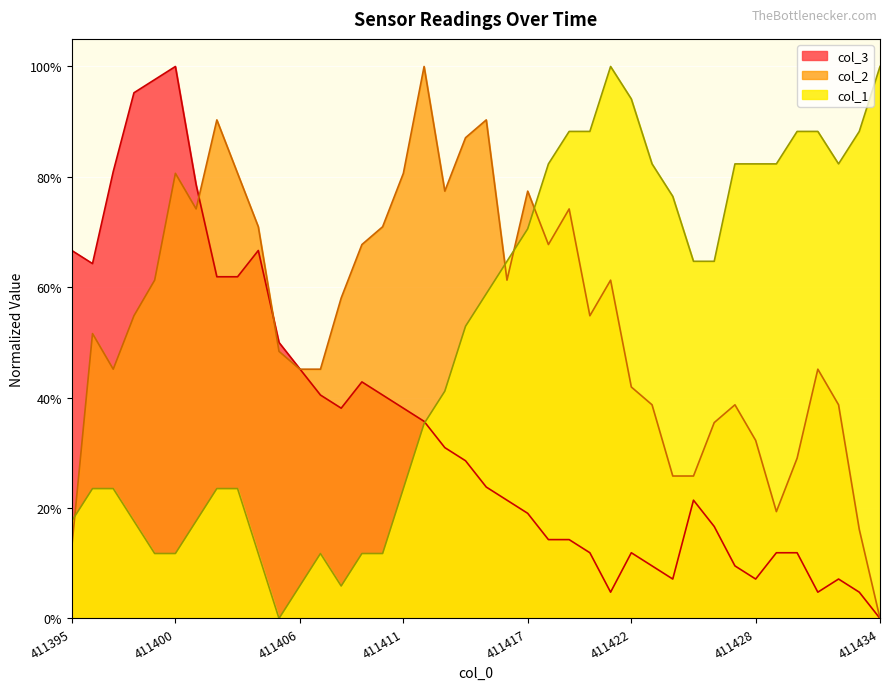

True or false: col_1 has more than 1 points higher than both neighbors.

True